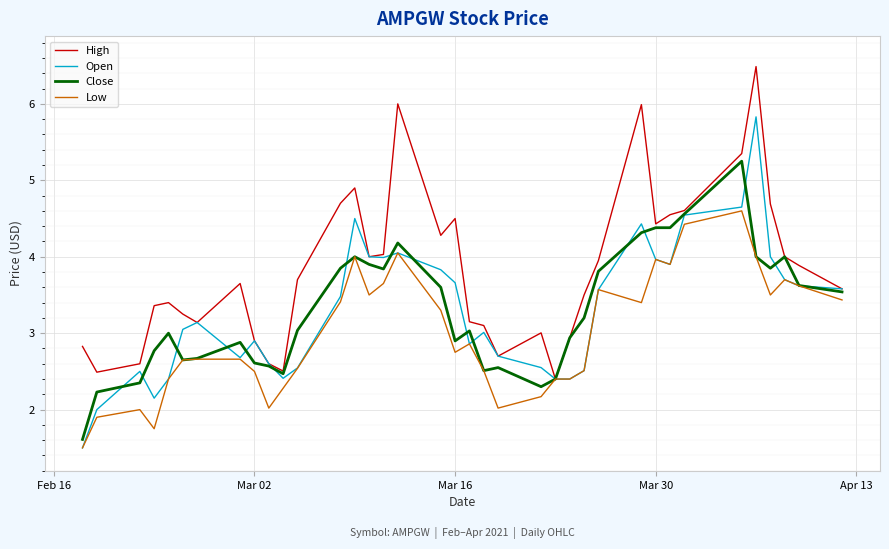

Which series has the widest spread of values?

Open